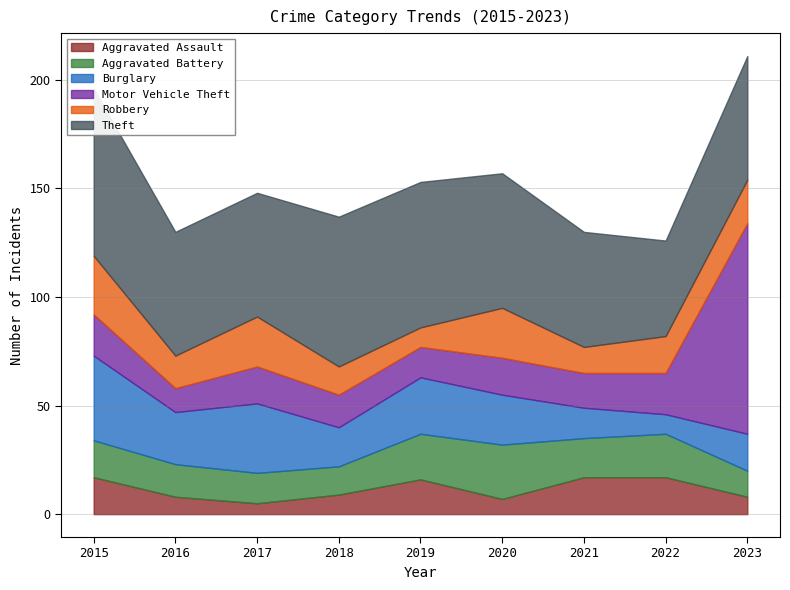

What is the value of the Motor Vehicle Theft point at the 9th from the left?

97